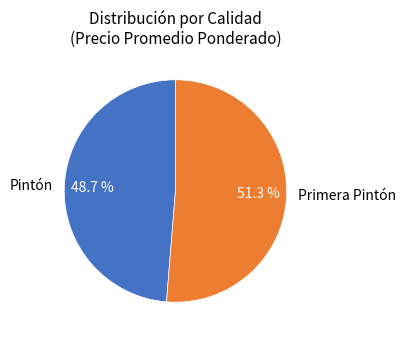

To the nearest percent, what is the difference between the largest and smallest slice percentages?

3%